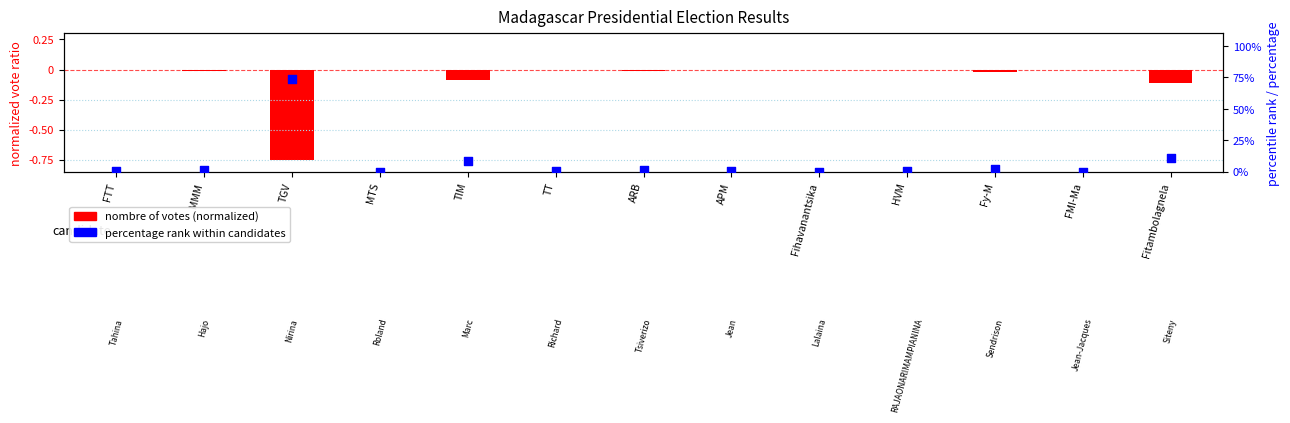

Which series has the largest total across all categories?

percentage (%)